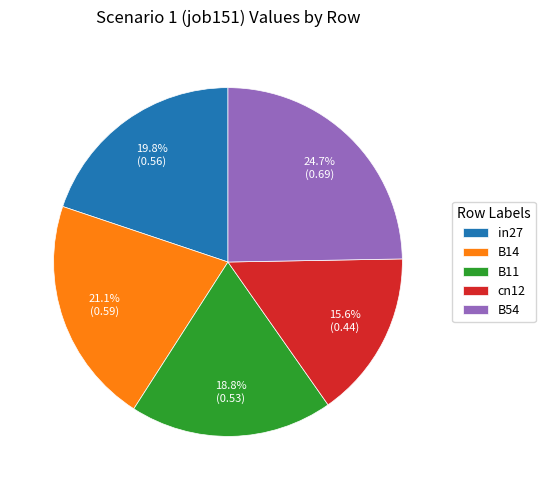

Count the number of slices in the pie.

5